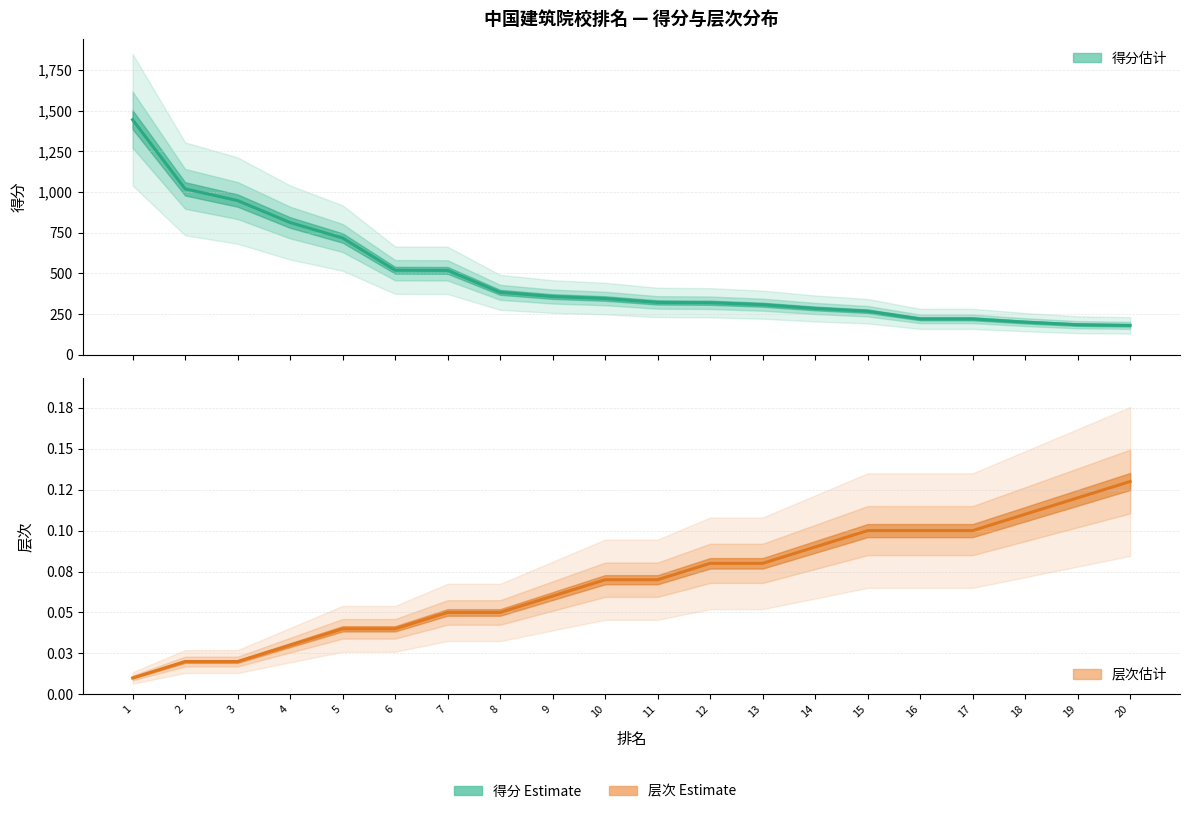

What is the sum of all 得分（估计） values?

9583.0